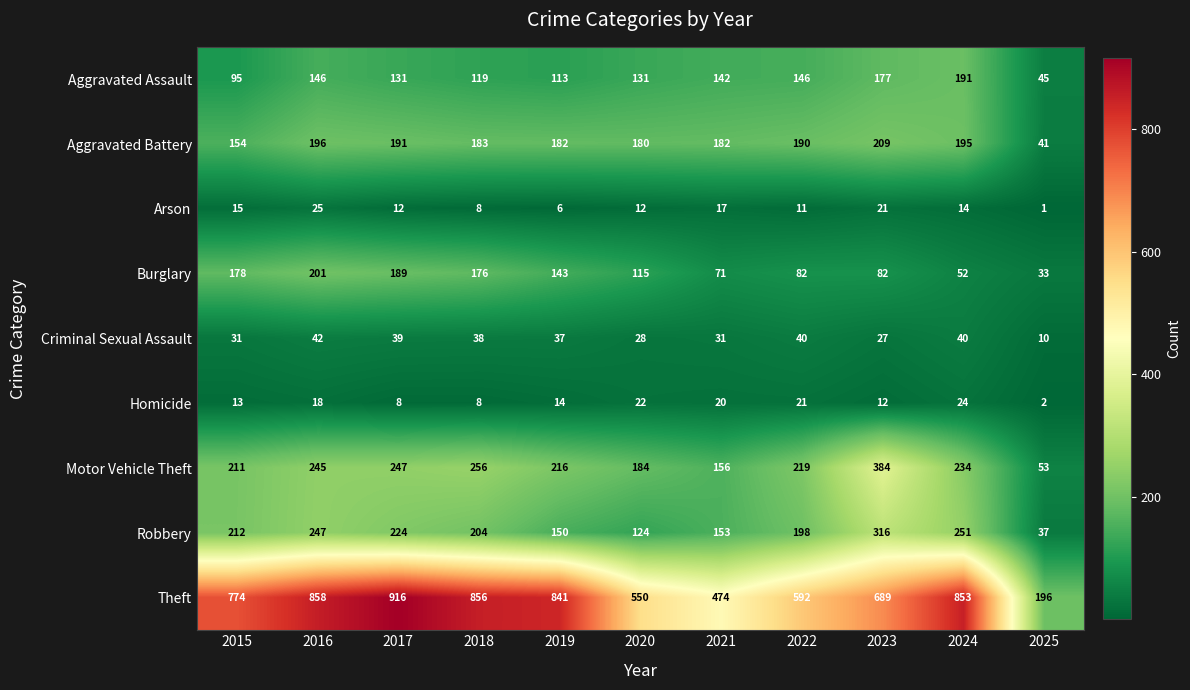

The Motor Vehicle Theft series shows 329 at 2020. True or false?

False